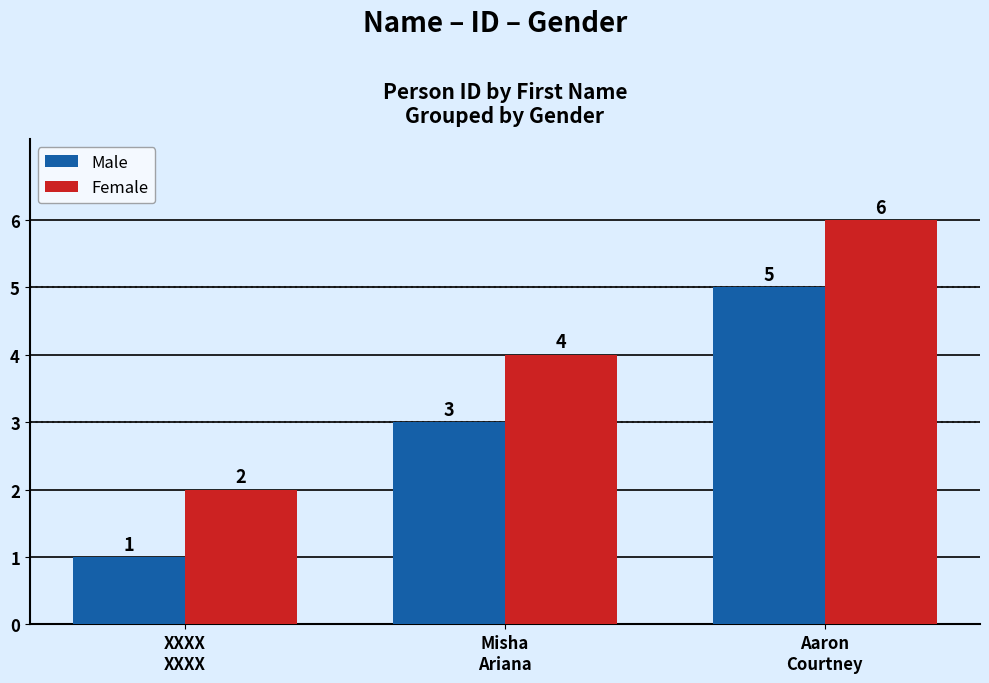

Read the Male value at Aaron
Courtney.

5